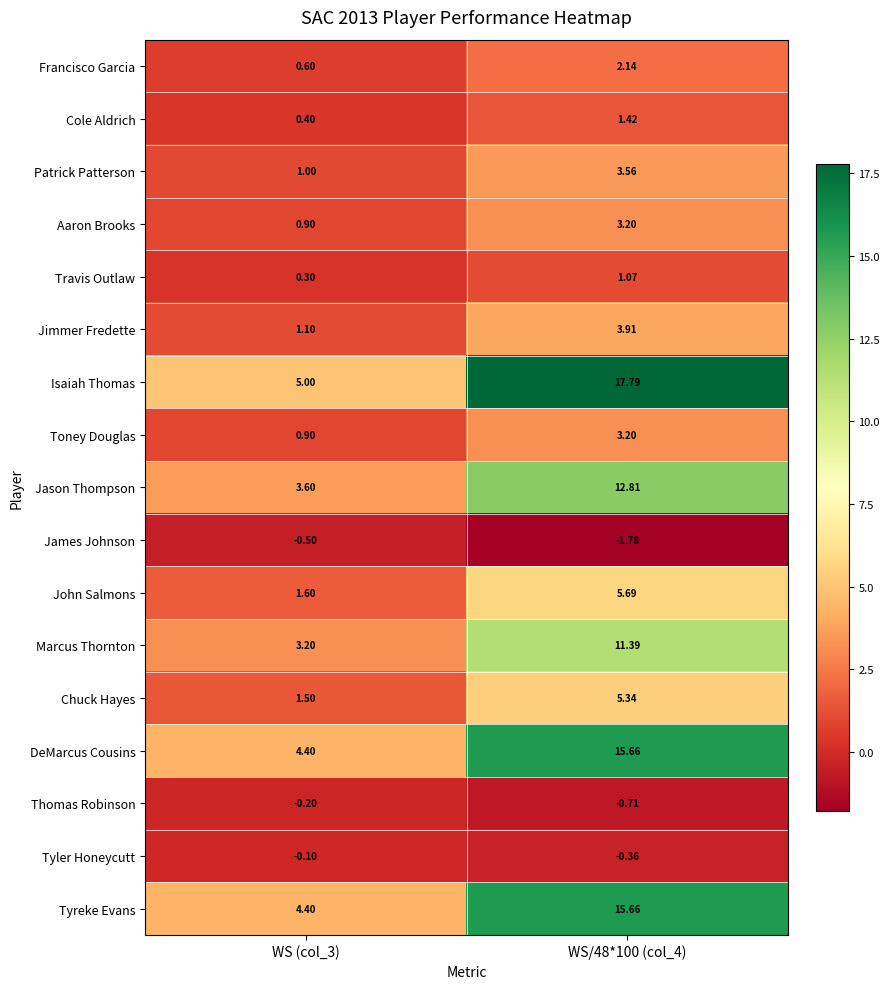

Is the value of Thomas Robinson at WS/48*100 (col_4) greater than the value of Tyler Honeycutt at WS (col_3)?

No